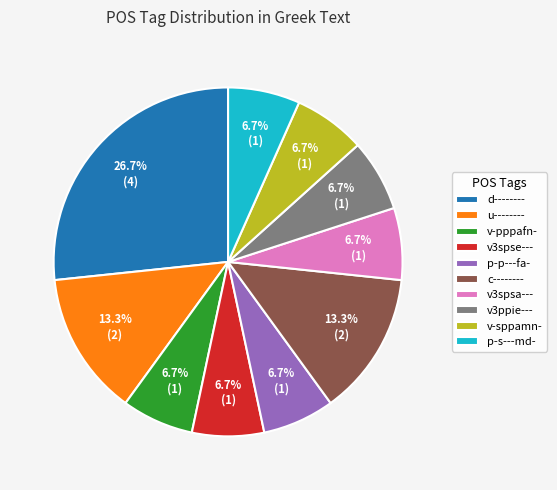

Is v3ppie--- the majority of the pie?

No